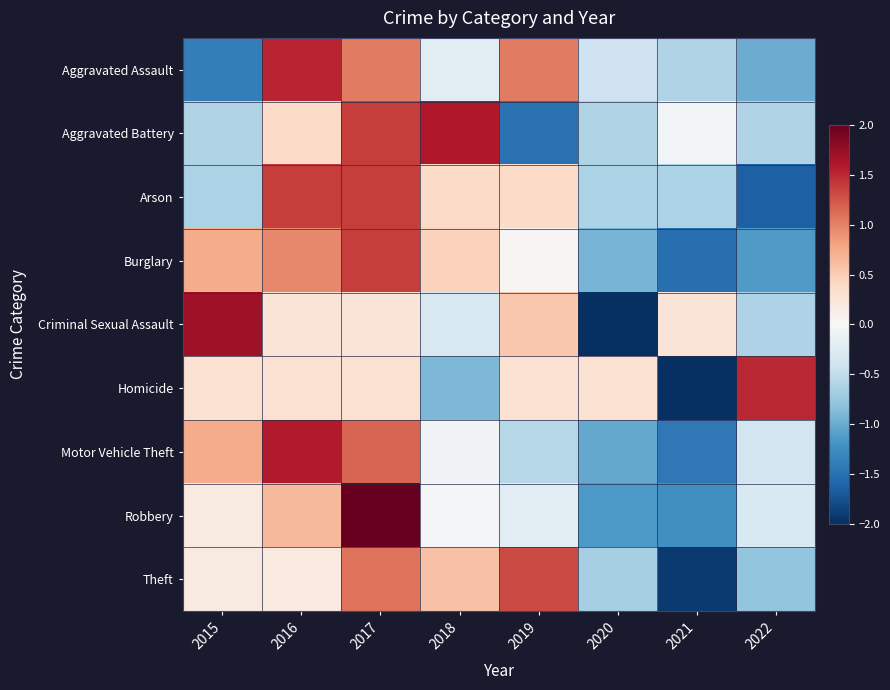

What is the spread (max minus min) of values at 2017?

1.9